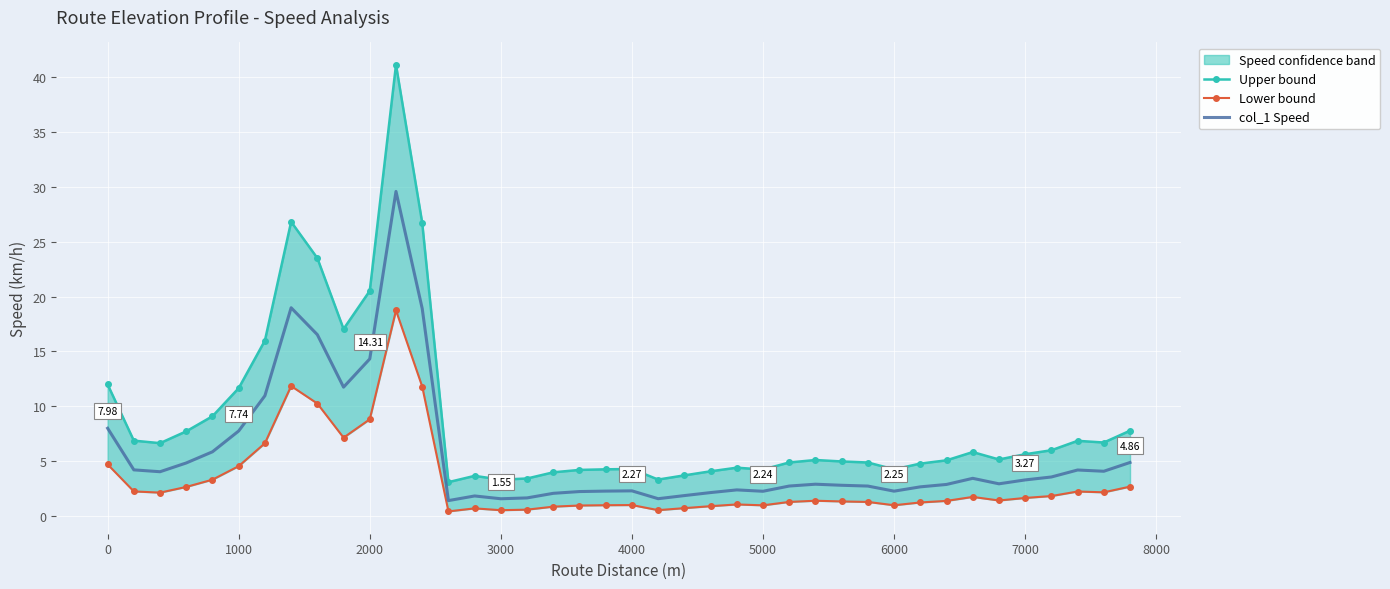

What is the average value of the col_1 Speed series?

5.6